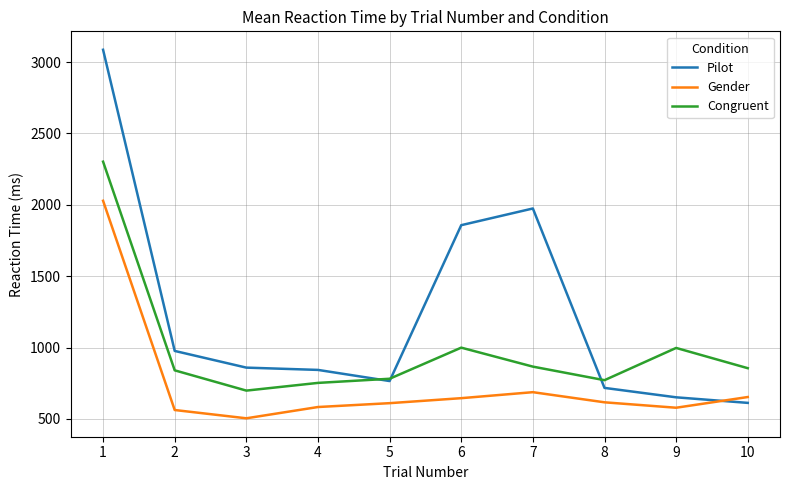

In Congruent, how many points are lower than both neighbors (excluding endpoints)?

2